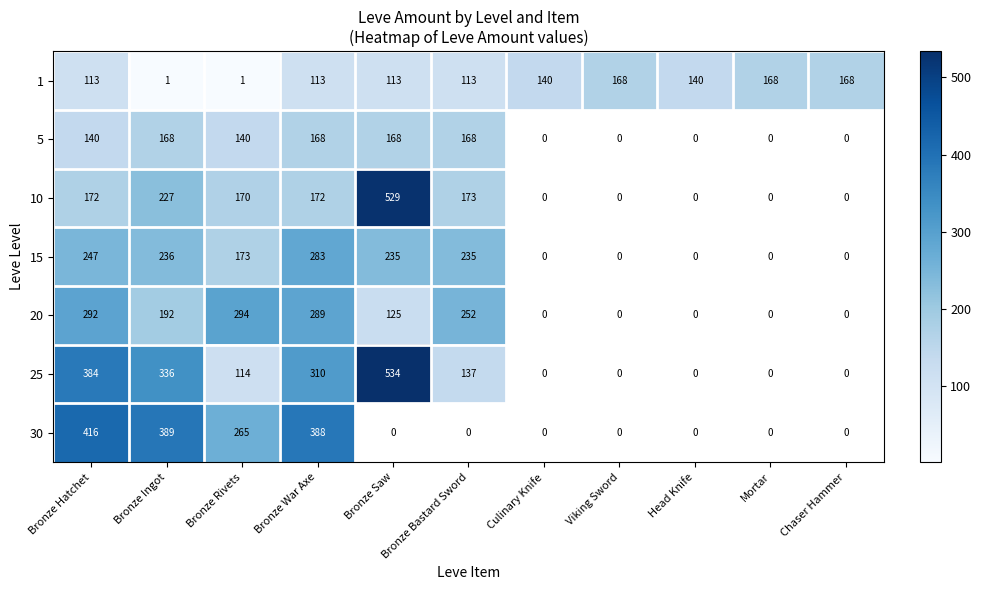

What is the spread (max minus min) of values at Bronze Bastard Sword?

139.0